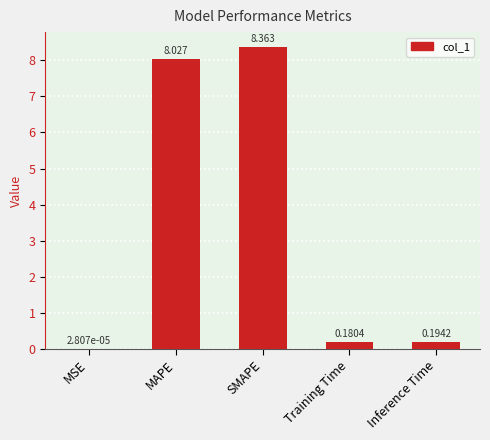

At which category does the chart reach its peak across all series?

SMAPE